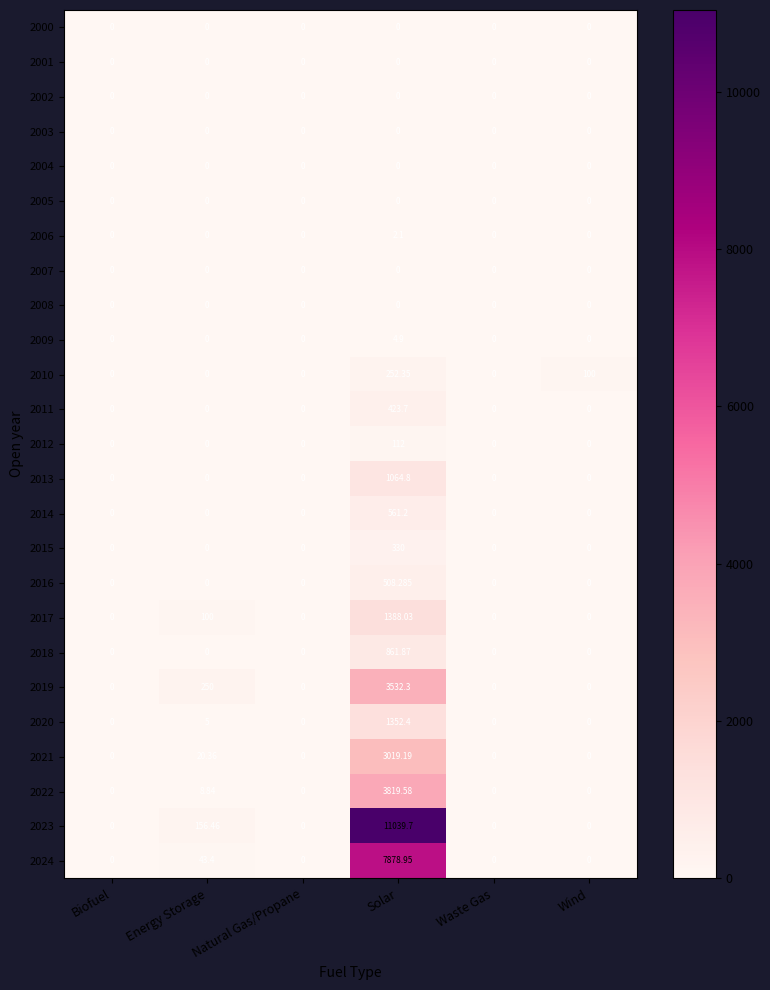

At which category is the sum across all series the highest?

Solar